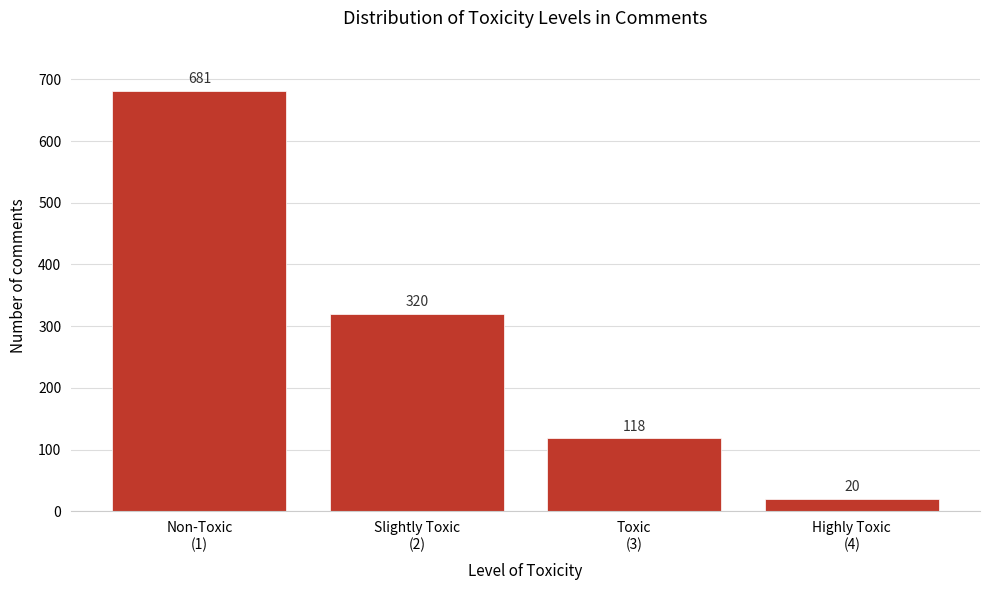

Reading left to right, list all the values displayed in this chart.

681	320	118	20